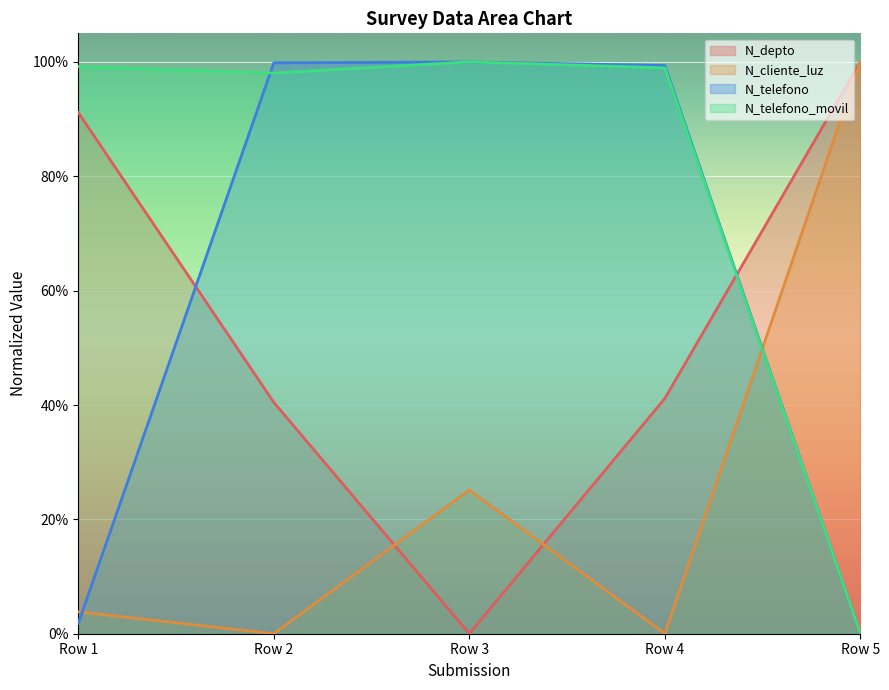

At which label does N_telefono reach its minimum?

Row 5